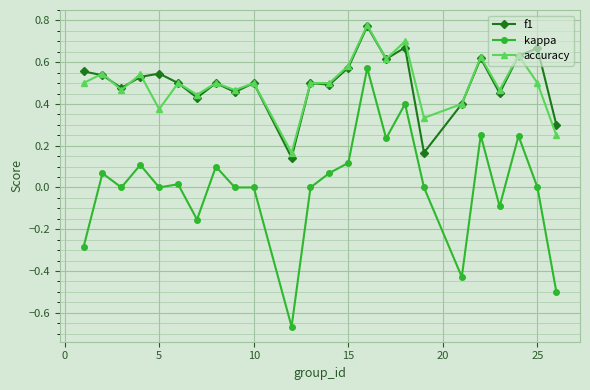

Which series has the largest range (max minus min)?

kappa